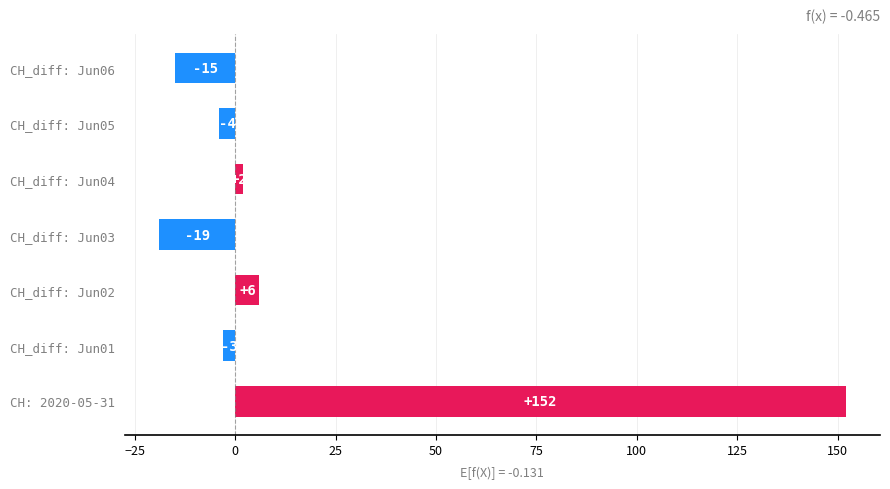

What is the sum of all values?

119